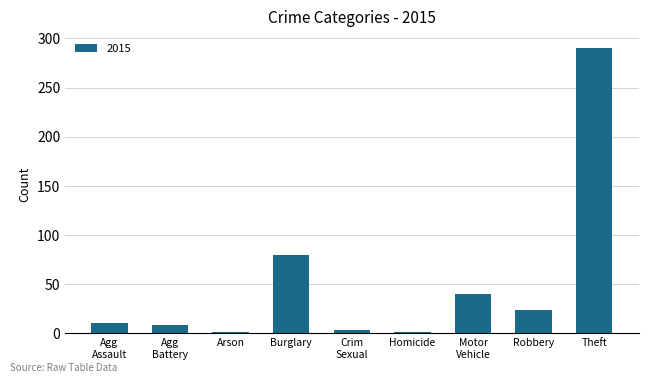

The chart shows a value of 505 at Theft. True or false?

False